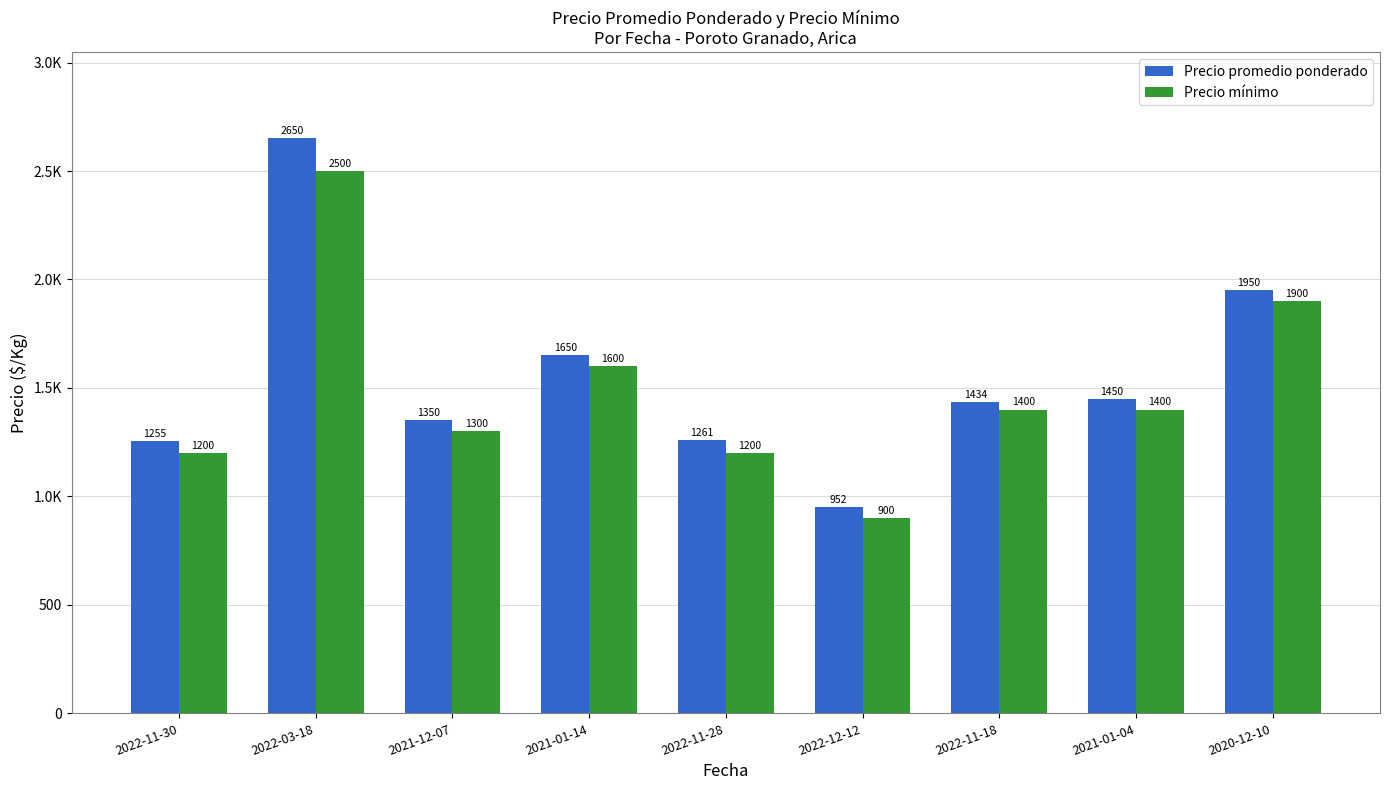

Rank the series by their average value, from lowest to highest.

Precio mínimo, Precio promedio ponderado